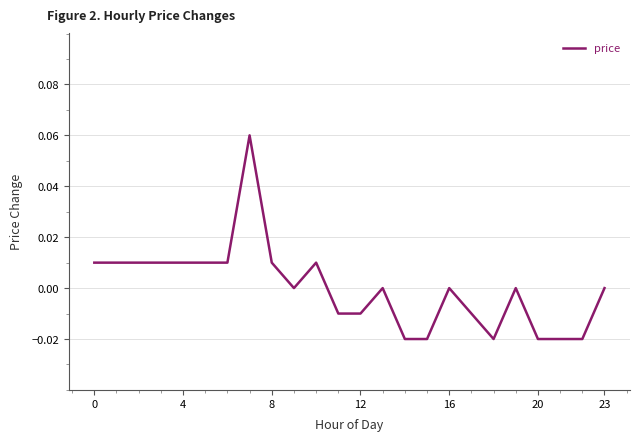

Which has a higher value, 23 or 8?

8